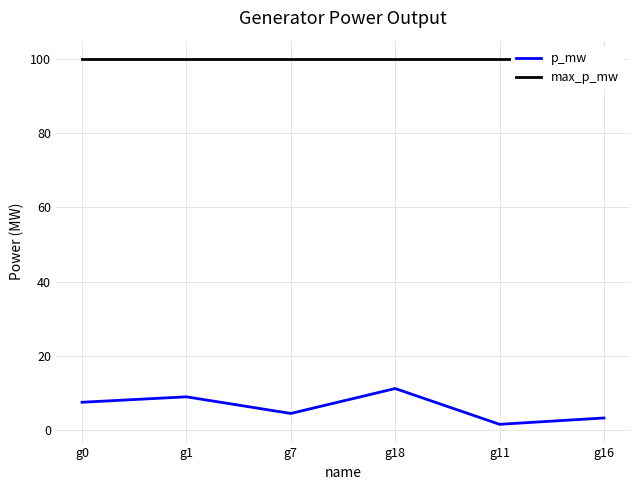

Does the chart have visible grid lines?

Yes